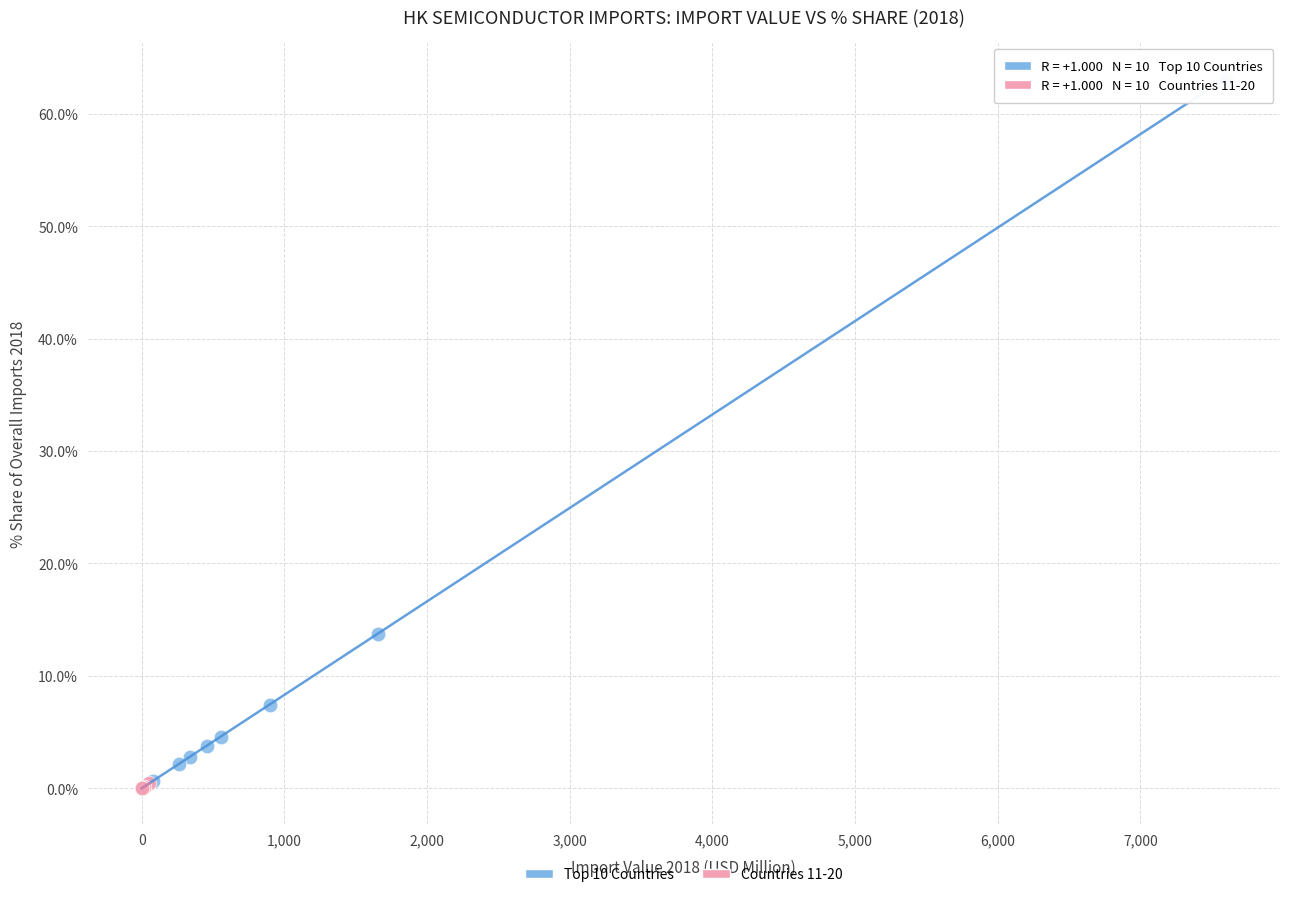

Which series has the widest spread of Y values?

Top 10 Countries